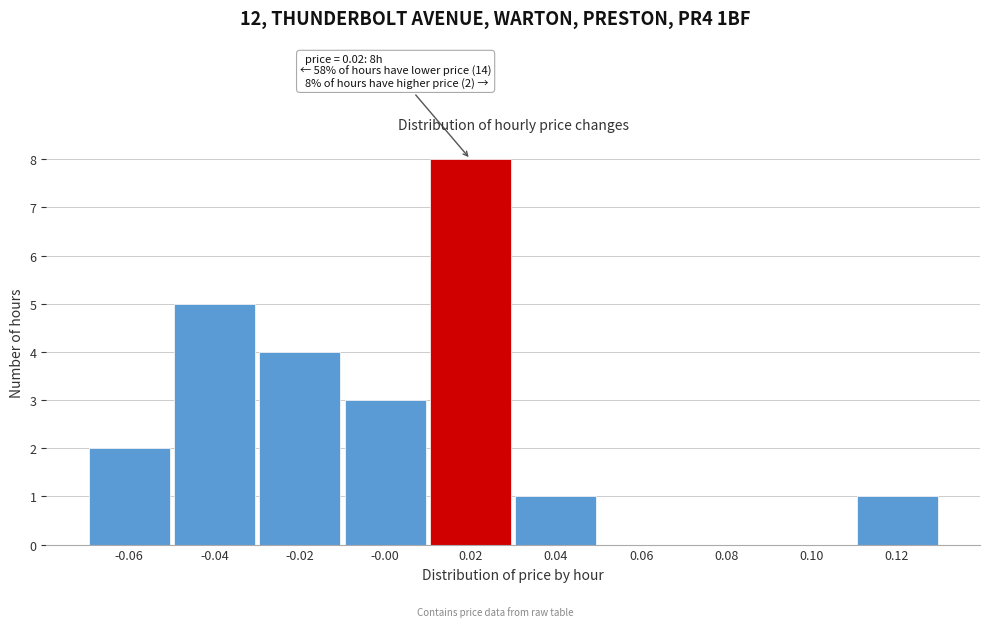

Reading left to right, extract all data points from this chart.

-0.06=2	-0.04=5	-0.02=4	-0.00=3	0.02=8	0.04=1	0.06=0	0.08=0	0.10=0	0.12=1